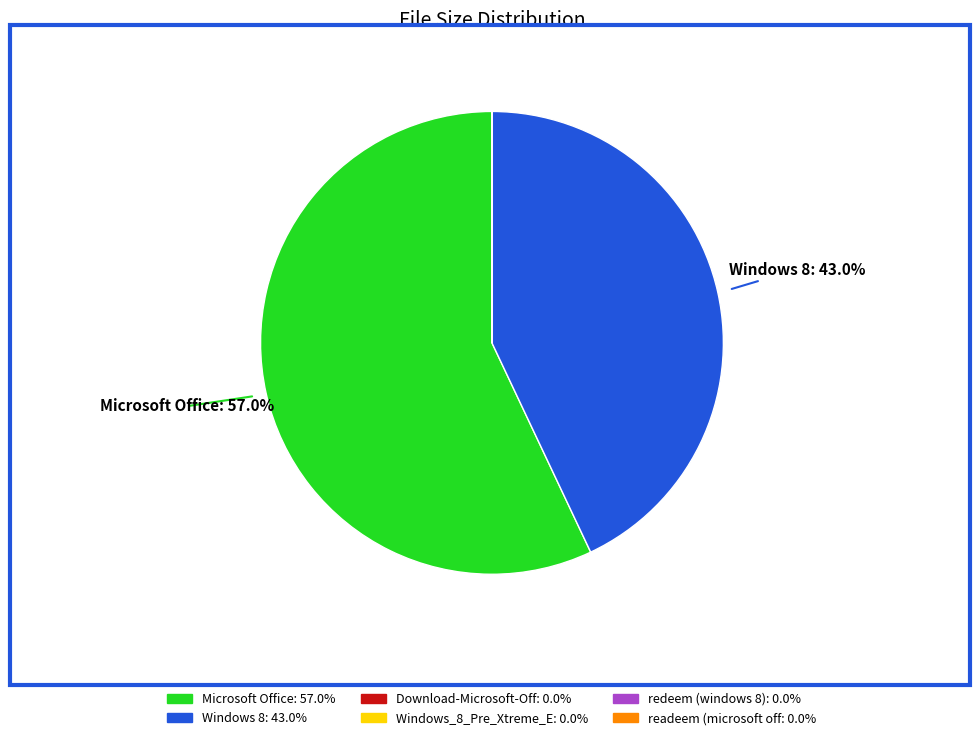

Does any single category account for the majority?

Yes